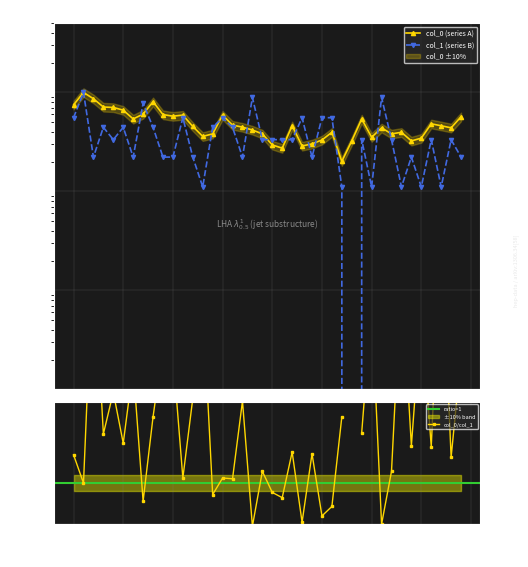

True or false: col_1 and col_0 cross at least once.

True